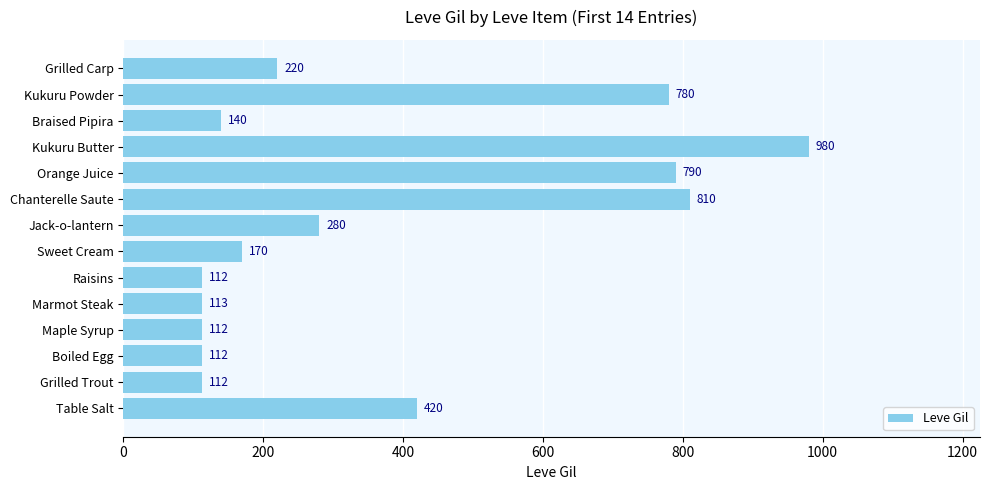

At which label is the value closest to 546?

Table Salt